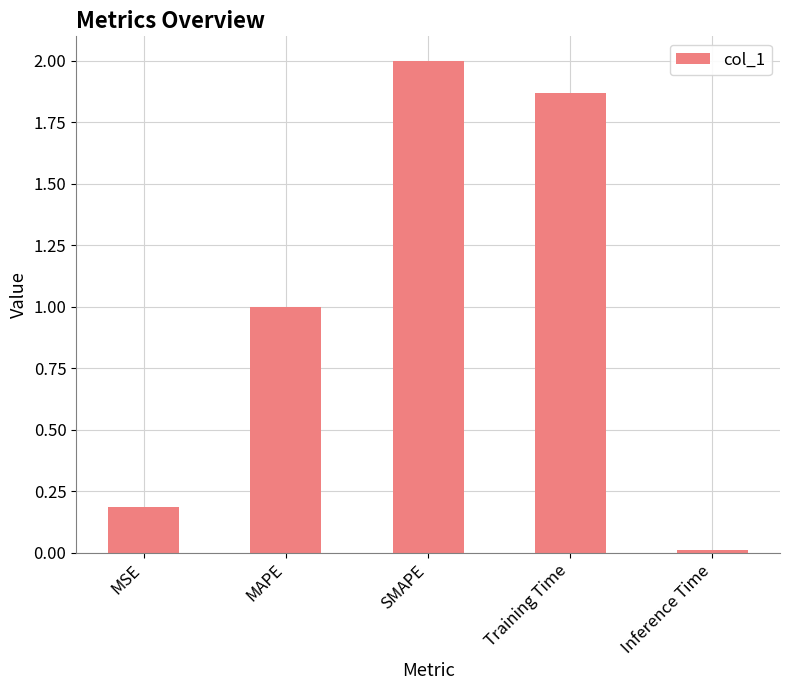

The value at MAPE is 1.0. True or false?

True